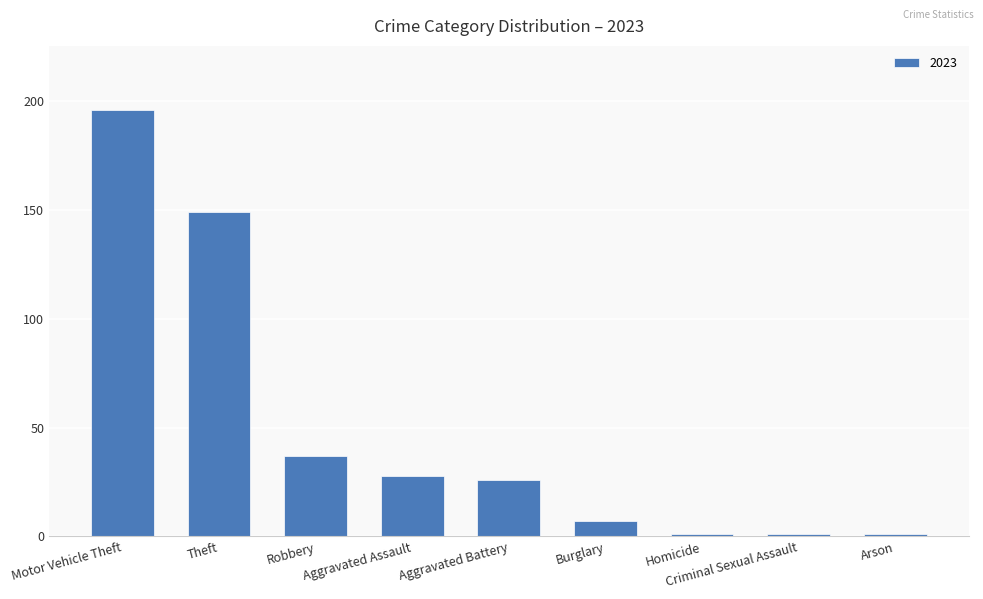

Are the bars horizontal?

No